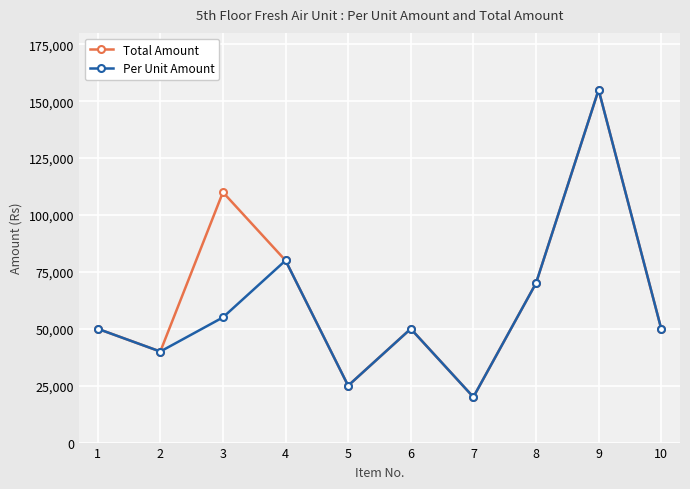

What is the maximum value for Total Amount?

155000